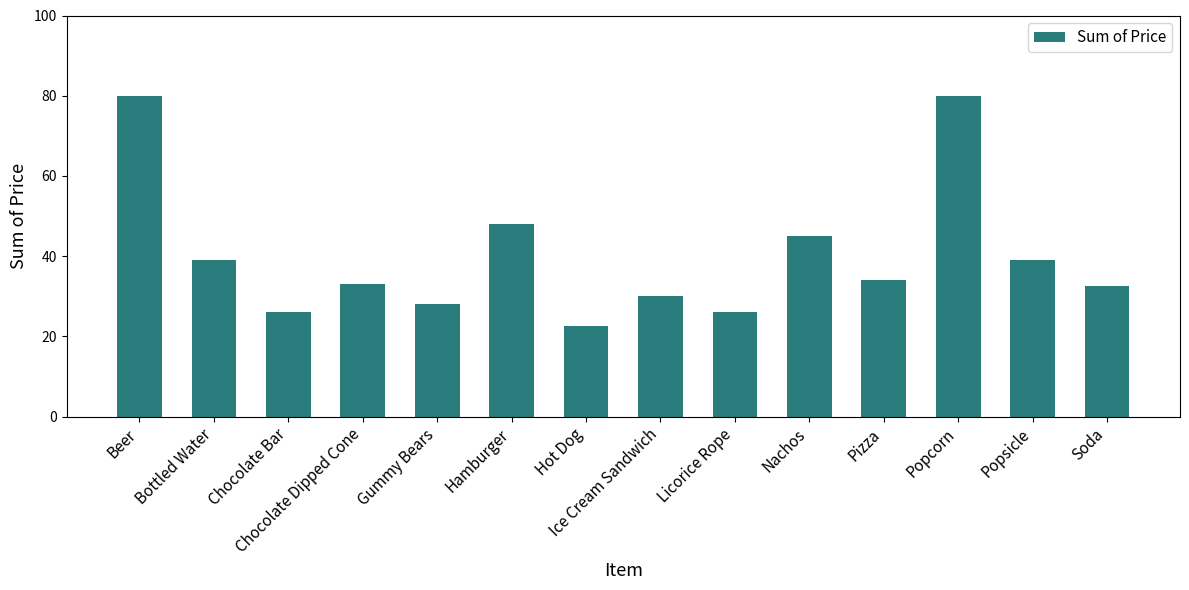

At which category does the chart reach its minimum across all series?

Hot Dog